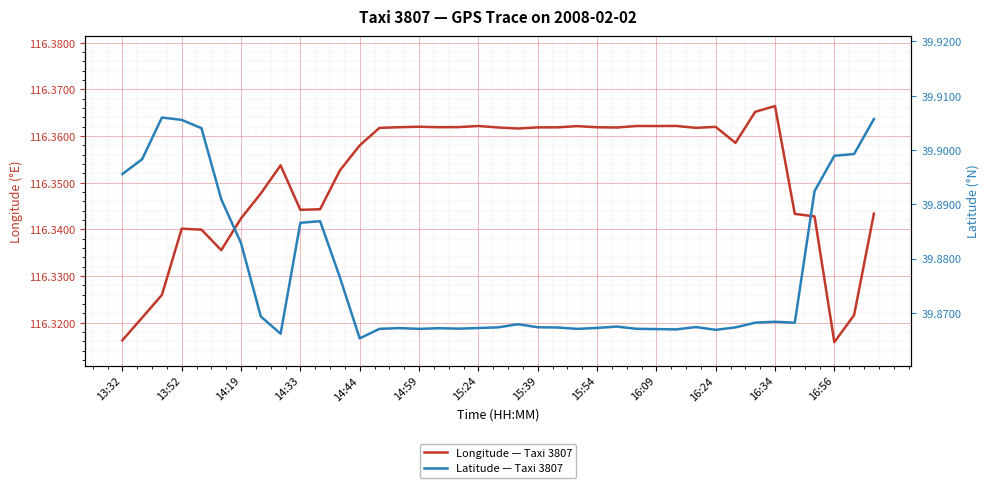

At which category is the sum across all series the highest?

38